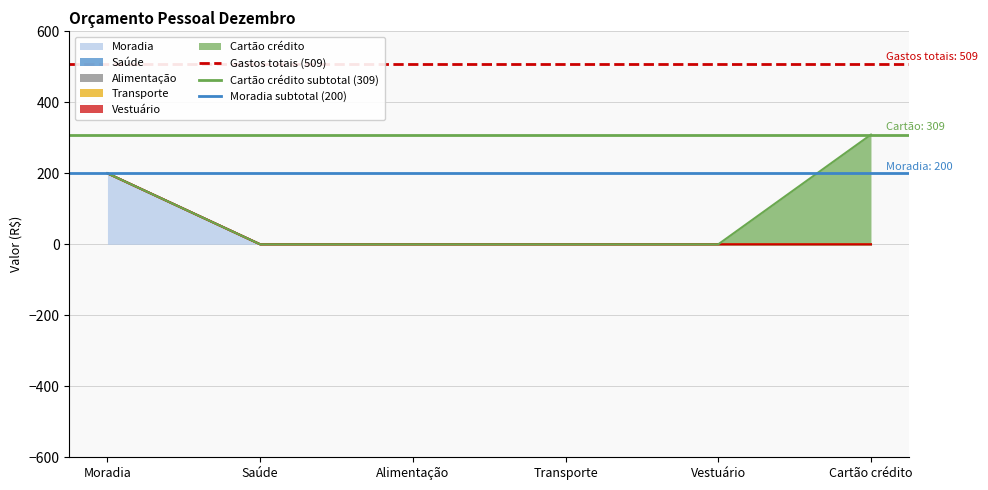

Is the value of Gastos totais (509) at Saúde greater than the value of Moradia subtotal (200) at Moradia?

Yes